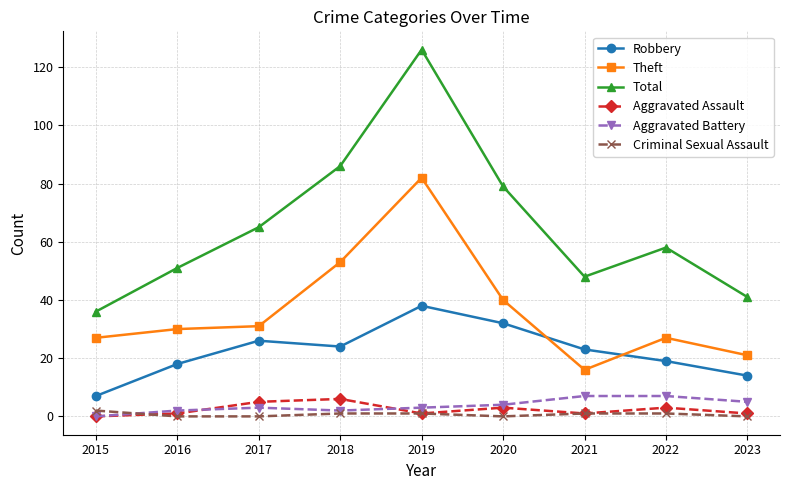

How many data points in Robbery are less than 23?

4